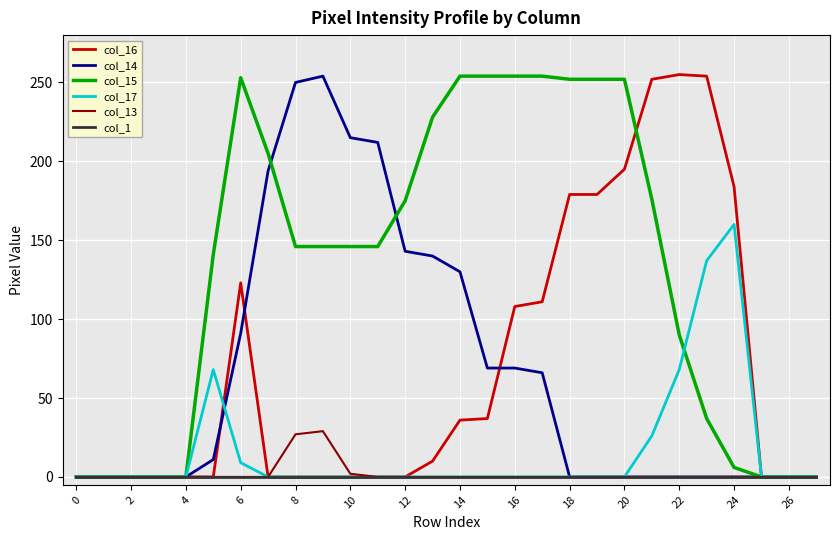

How many lines are shown in the chart?

6